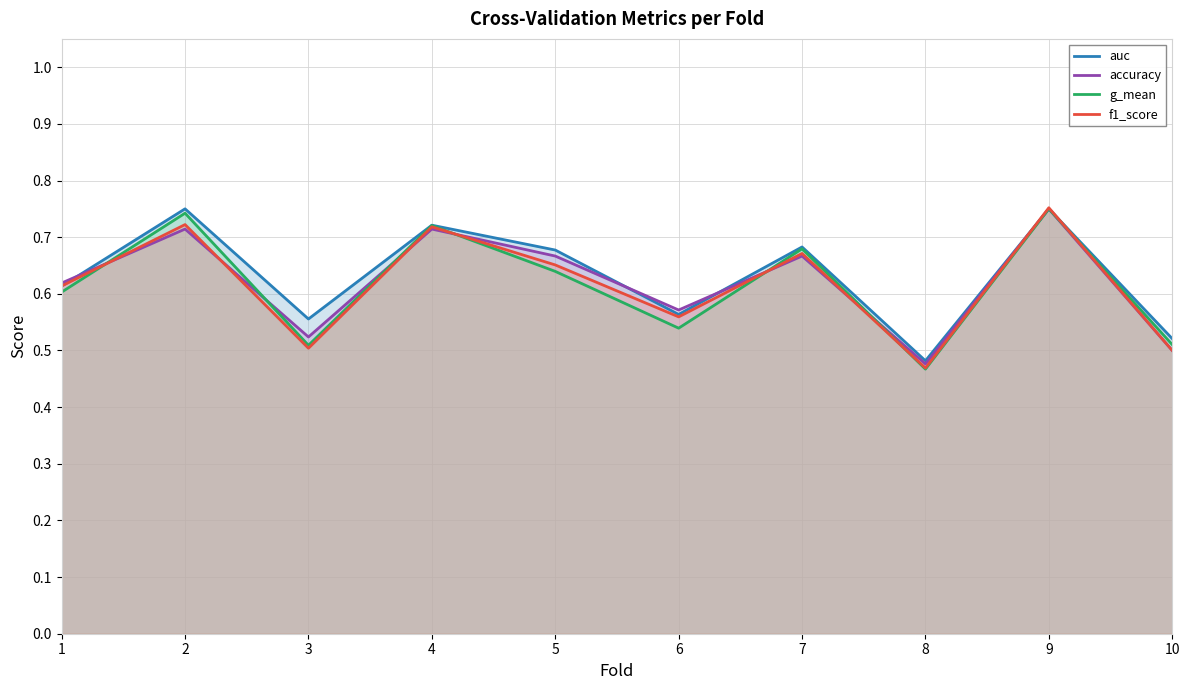

Rank the series at 8 from lowest to highest value.

g_mean, f1_score, accuracy, auc